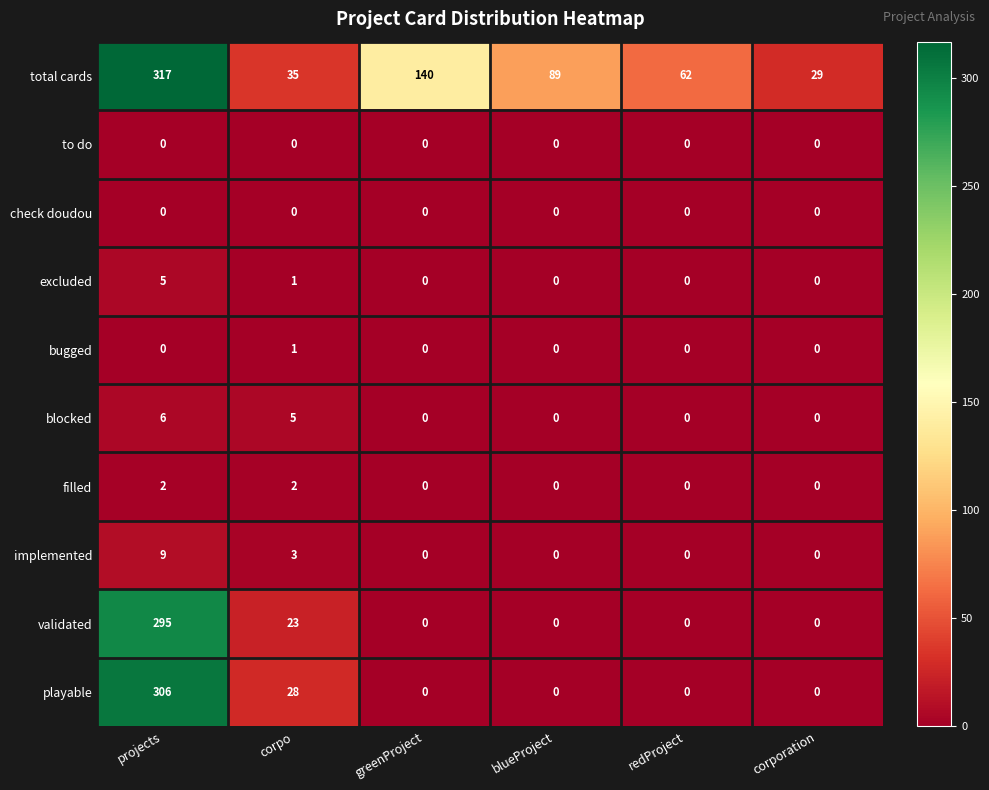

What is the sum of all filled values?

4